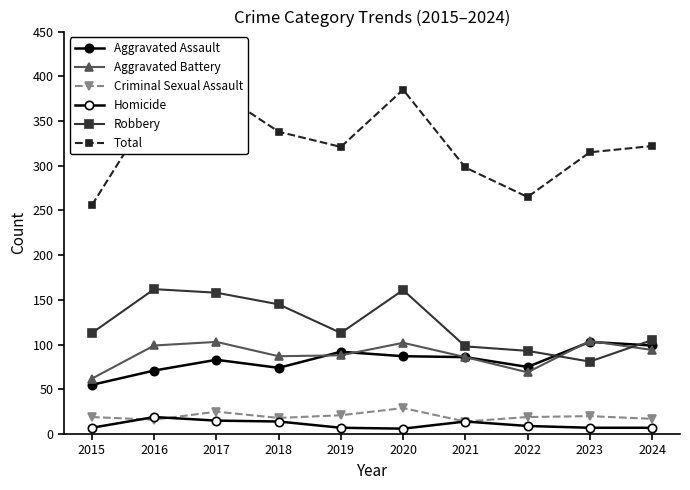

Reading left to right, list all the values displayed in this chart.

Aggravated Assault: 2015=55	2016=71	2017=83	2018=74	2019=92	2020=87	2021=86	2022=75	2023=103	2024=99
Aggravated Battery: 2015=62	2016=99	2017=103	2018=87	2019=88	2020=102	2021=86	2022=69	2023=104	2024=94
Criminal Sexual Assault: 2015=19	2016=16	2017=25	2018=18	2019=21	2020=29	2021=14	2022=19	2023=20	2024=17
Homicide: 2015=7	2016=19	2017=15	2018=14	2019=7	2020=6	2021=14	2022=9	2023=7	2024=7
Robbery: 2015=113	2016=162	2017=158	2018=145	2019=113	2020=161	2021=98	2022=93	2023=81	2024=105
Total: 2015=256	2016=367	2017=384	2018=338	2019=321	2020=385	2021=298	2022=265	2023=315	2024=322